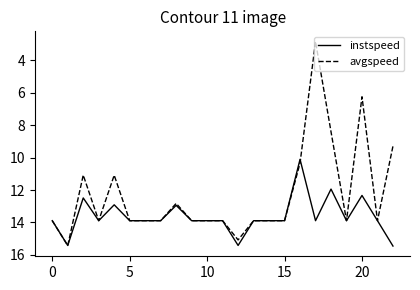

Which series has the largest total across all categories?

instspeed